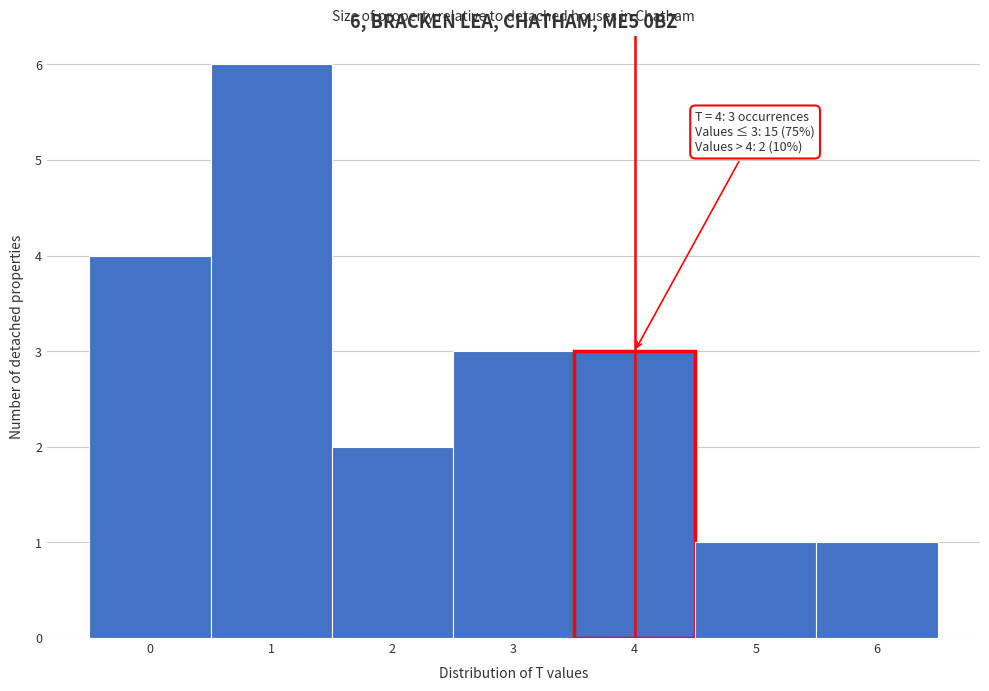

Which range on the x-axis has the tallest bar?

0.5 to 1.5